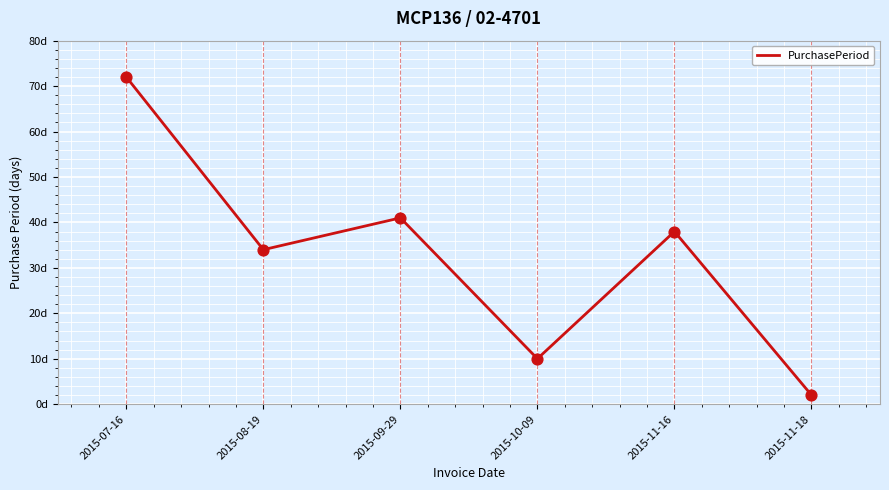

Approximately how many times larger is the value at 2015-11-18 compared to 2015-08-19?

0.1